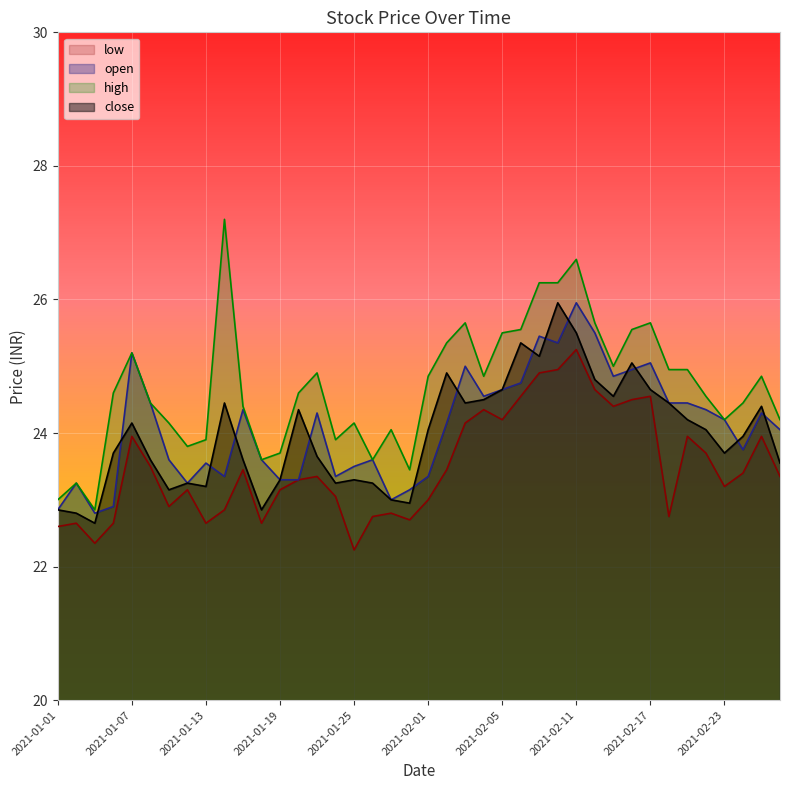

True or false: high and close cross at least once.

False